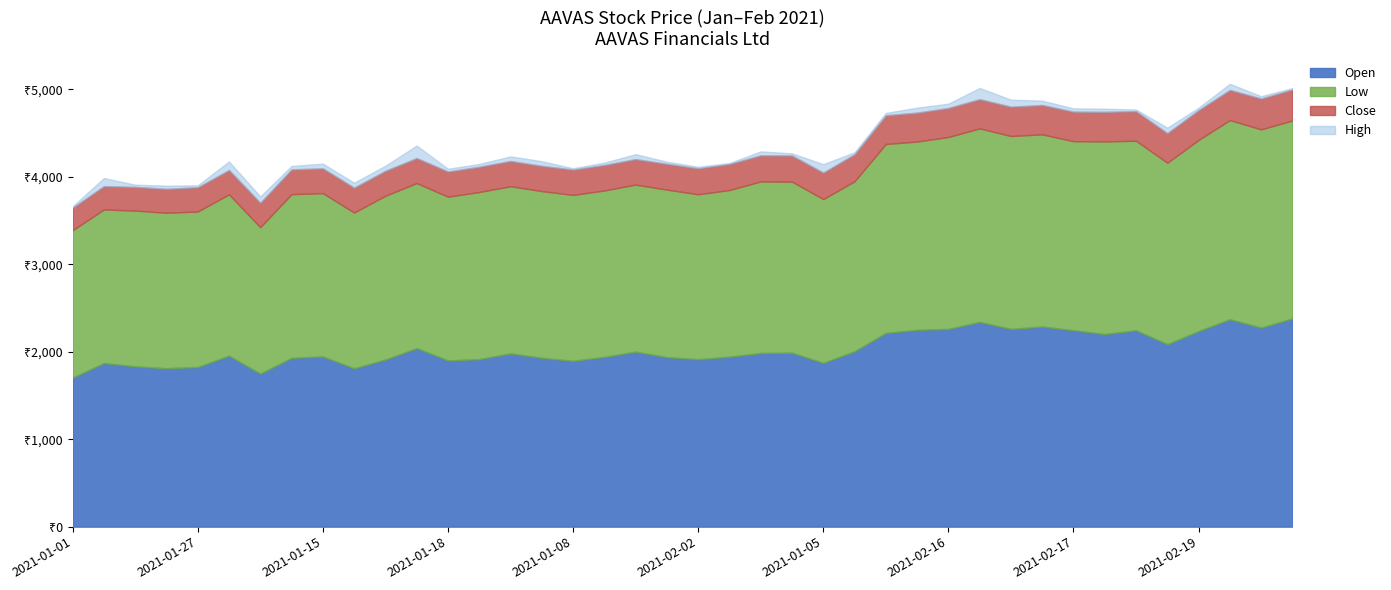

What are all the series names shown in the legend?

Open, Low, Close, High